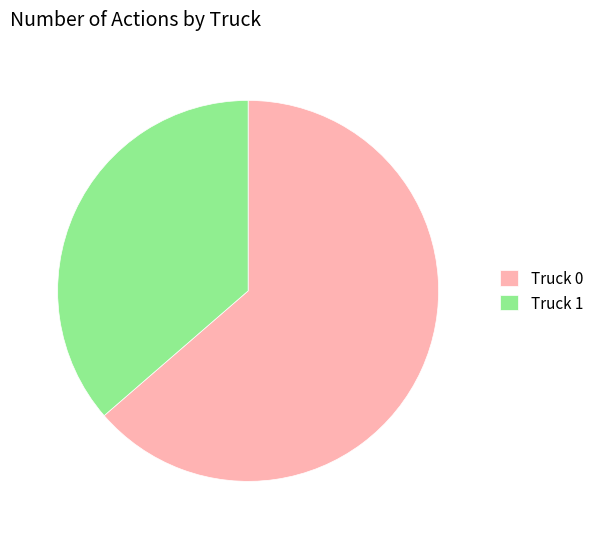

The Truck 1 slice represents 36% of the pie. True or false?

True